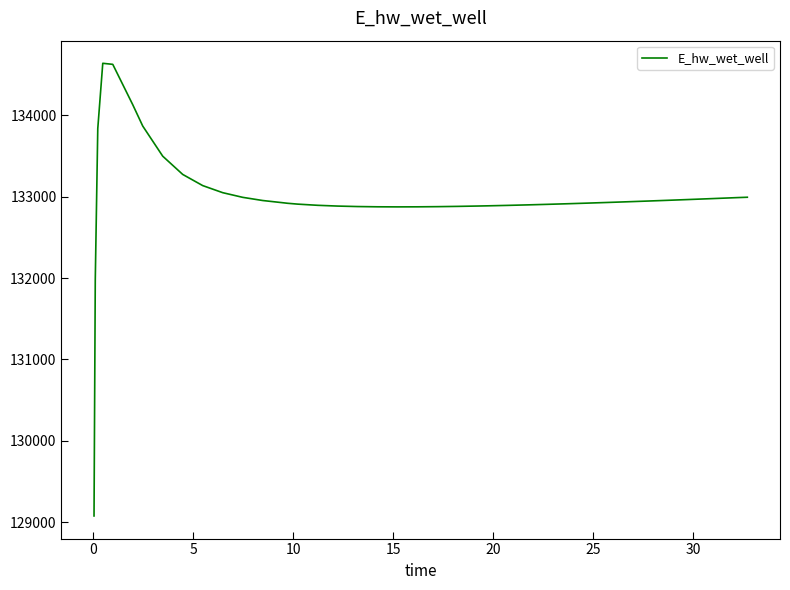

What is the smallest value displayed?

129075.4